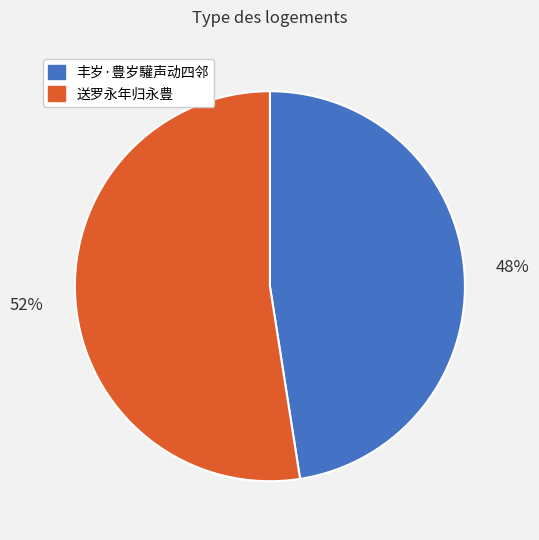

To the nearest percent, what portion does 丰岁·豊岁驩声动四邻 represent?

48%